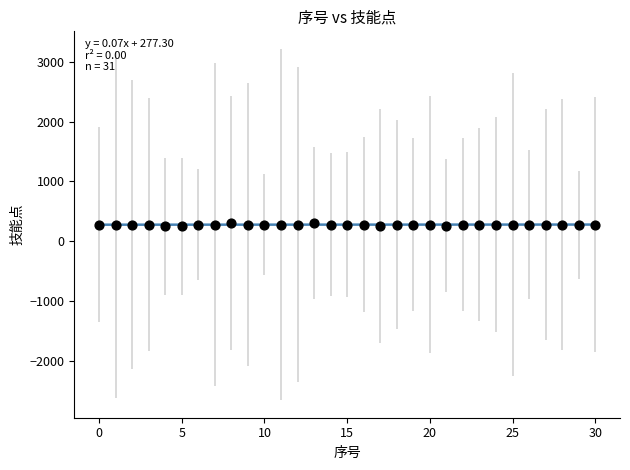

What is the range of Y values (max minus min)?

60